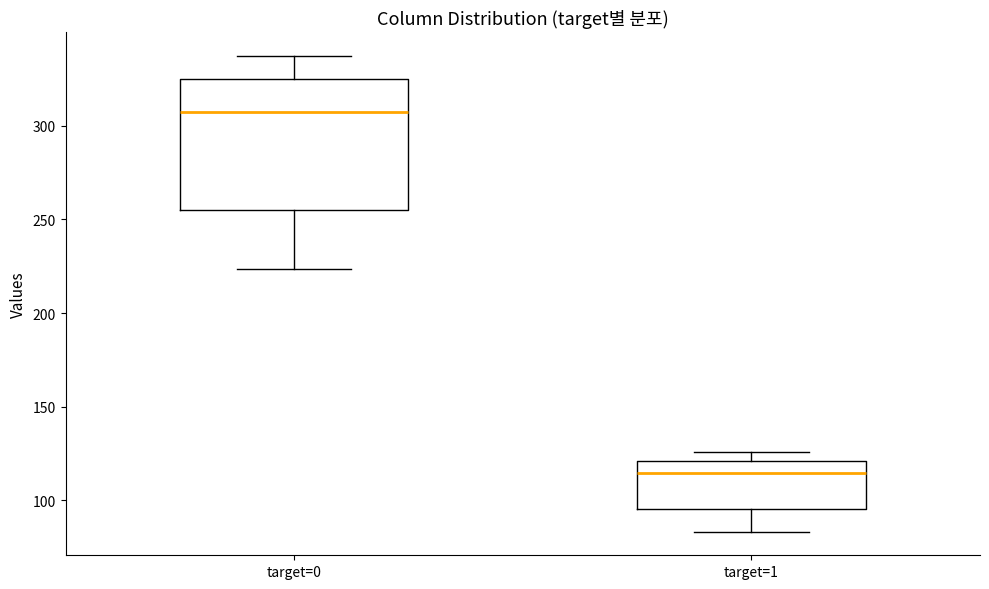

Which box's median line is the highest?

target=0